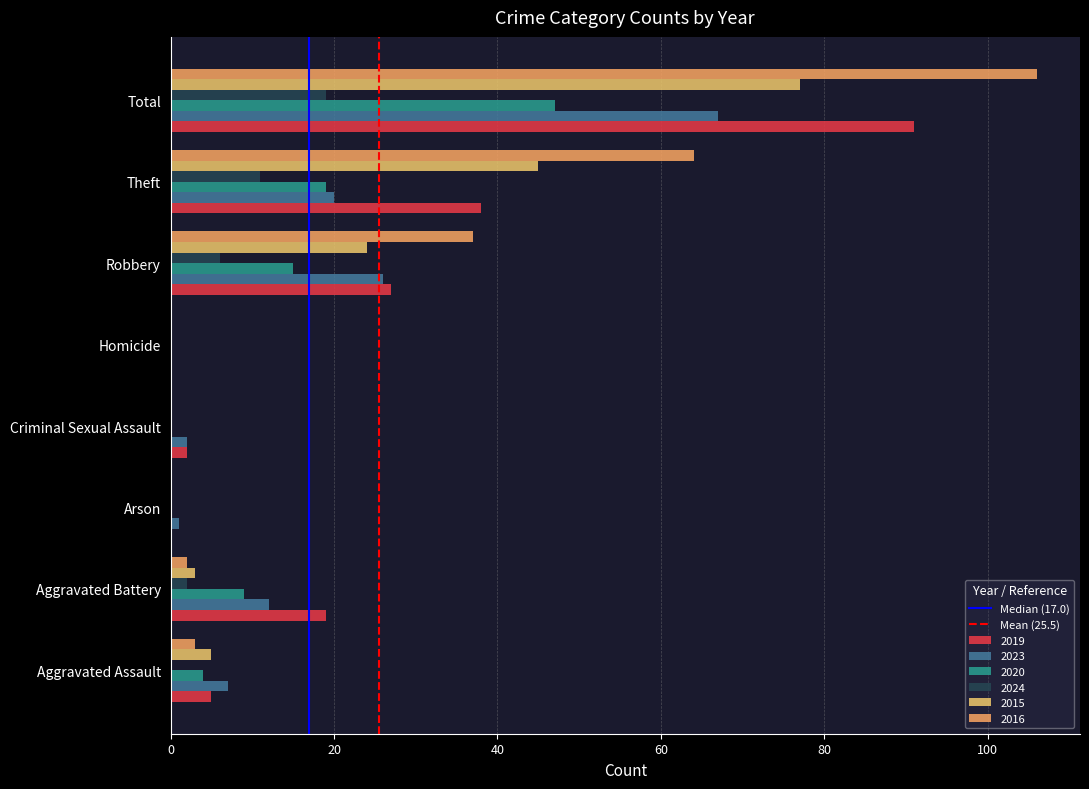

How many data points does each series have?

8